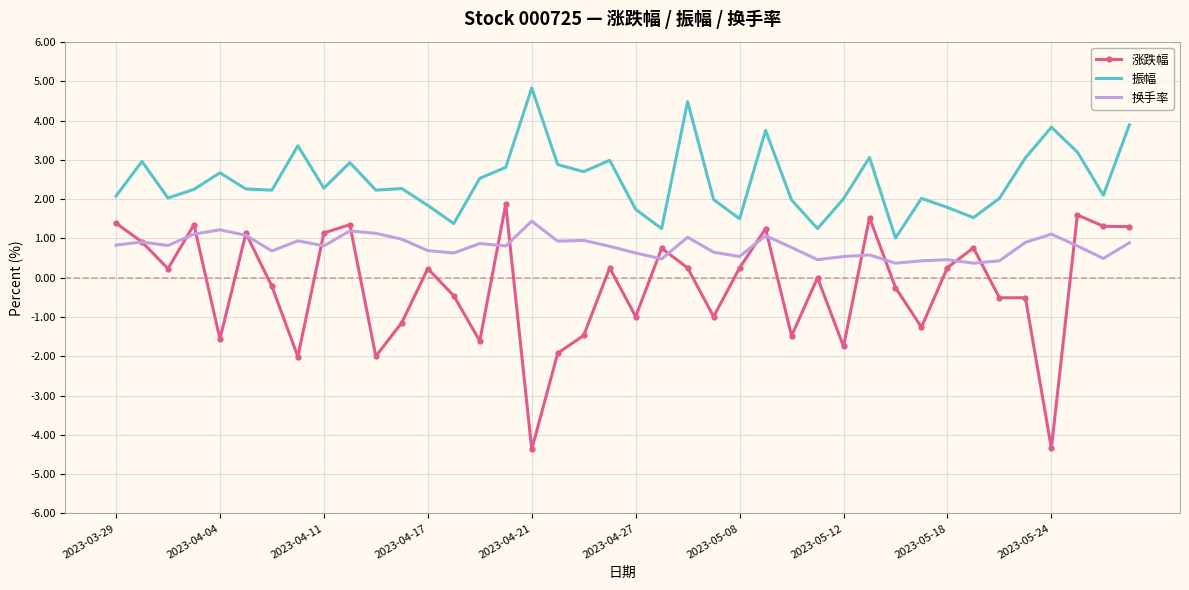

What is the greatest value displayed?

4.8